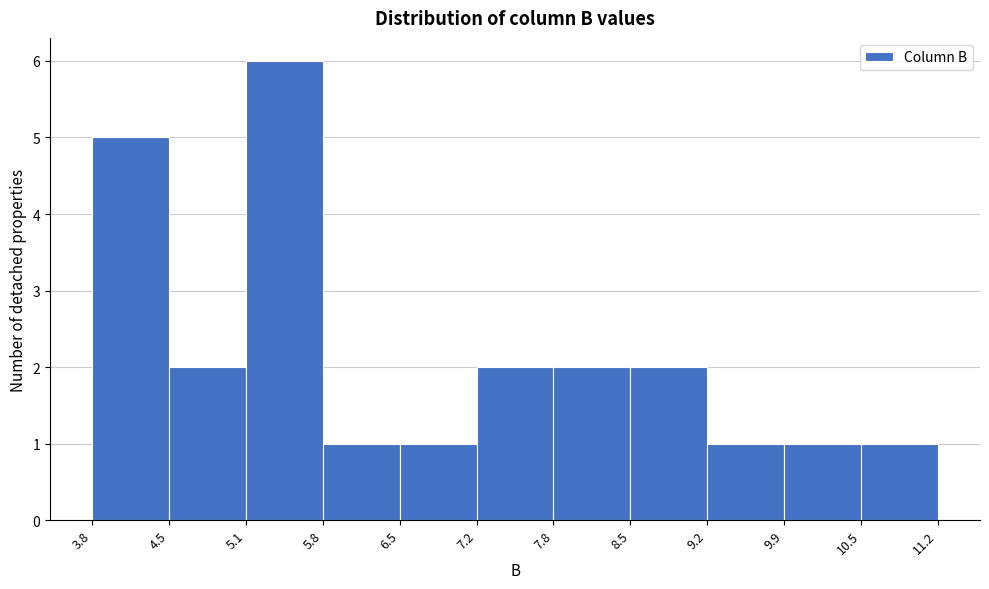

Which range on the x-axis has the tallest bar?

5.1 to 5.8